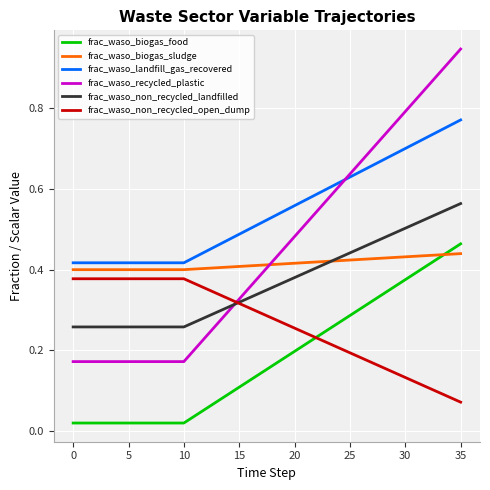

Which series has the largest total across all categories?

frac_waso_landfill_gas_recovered